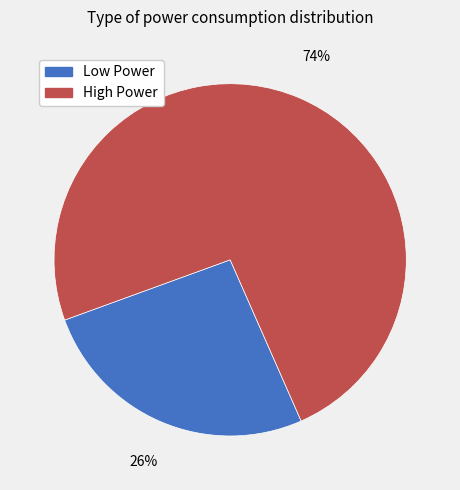

To the nearest percent, what is the average slice percentage?

50%